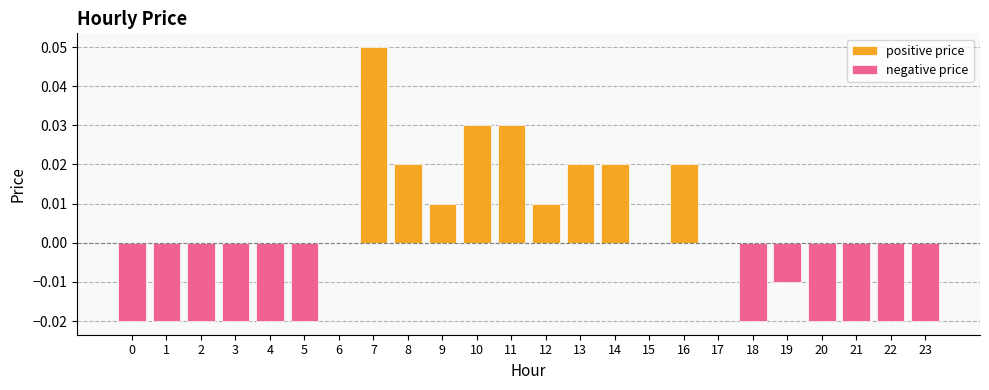

Rank the series by their maximum value, from lowest to highest.

negative price, positive price